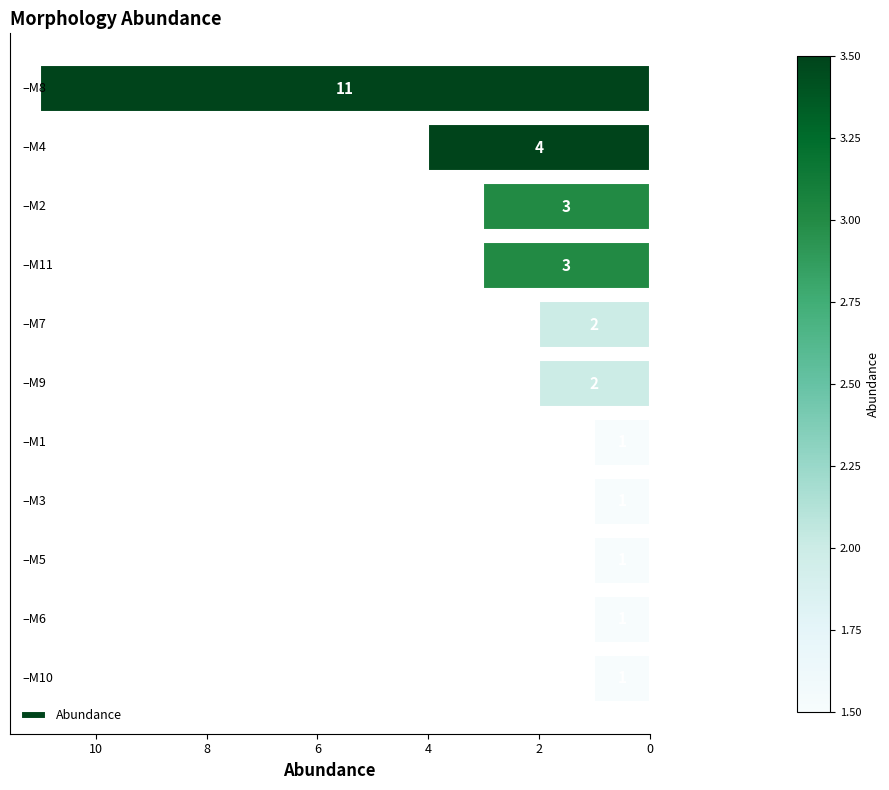

Count the values in the range 1 to 3.

9